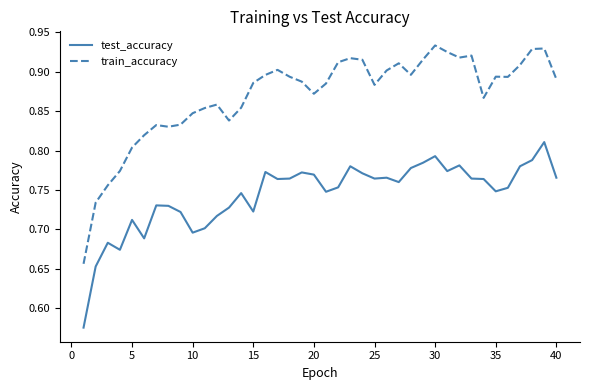

In test_accuracy, how many points are higher than both neighbors (excluding endpoints)?

11